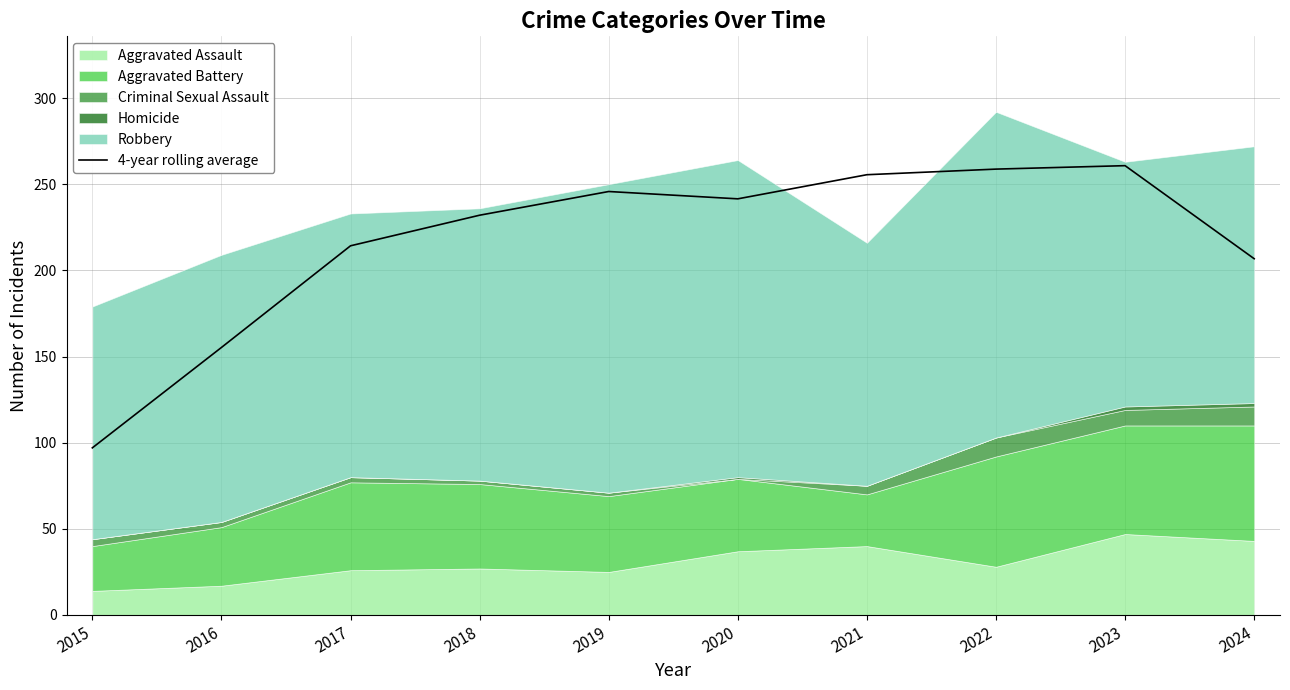

Where is the data nearest to the value 178?

2016